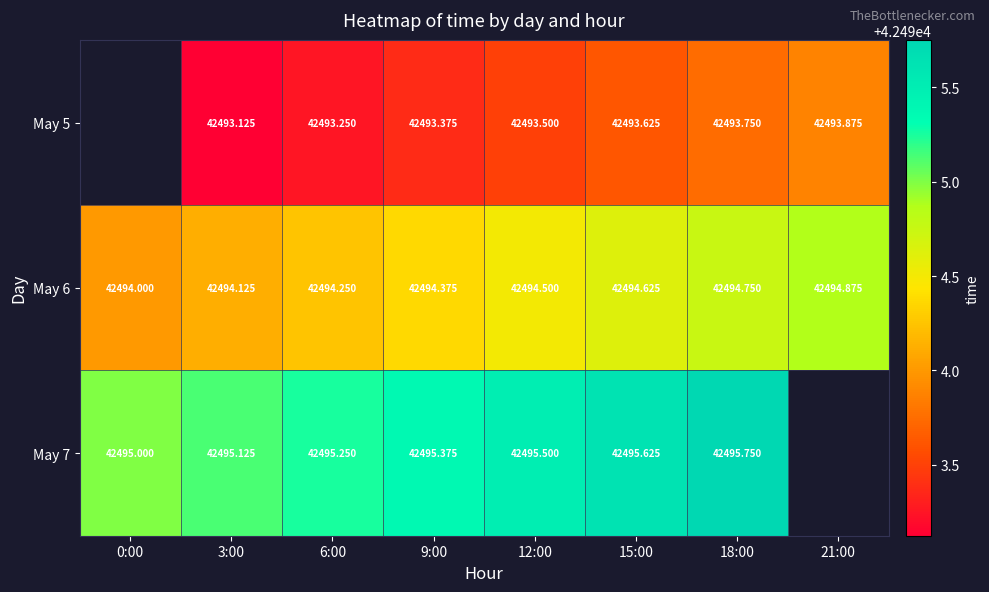

Which series has the largest total across all categories?

May 6